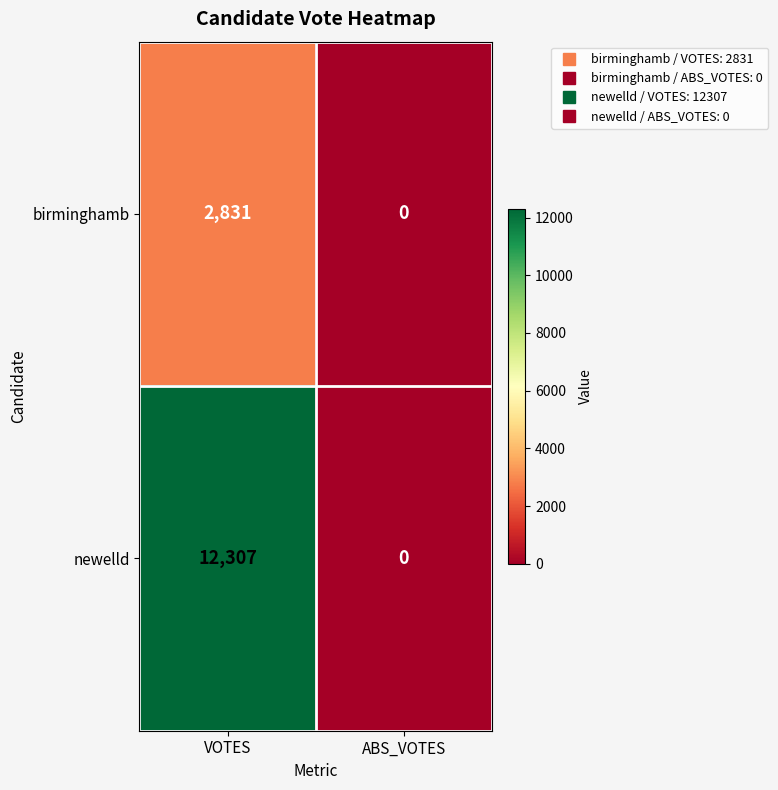

Which series has the largest range (max minus min)?

newelld